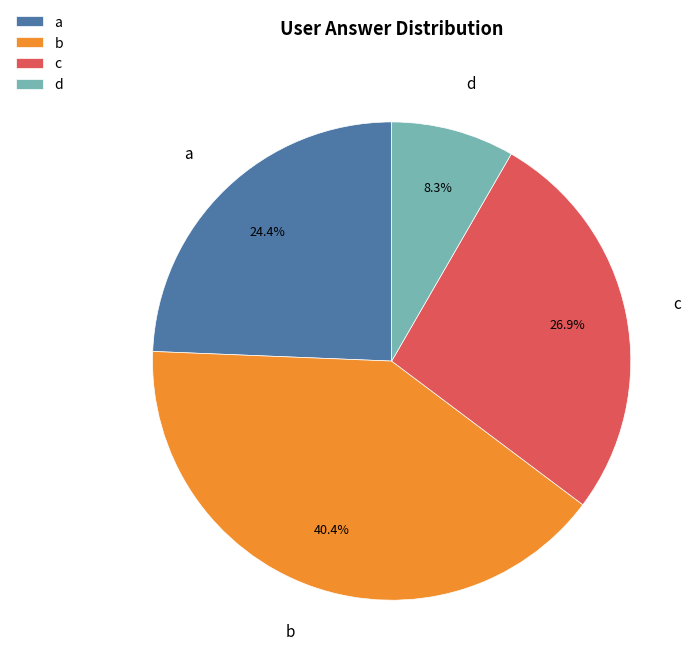

What is the smallest slice in the pie chart?

d